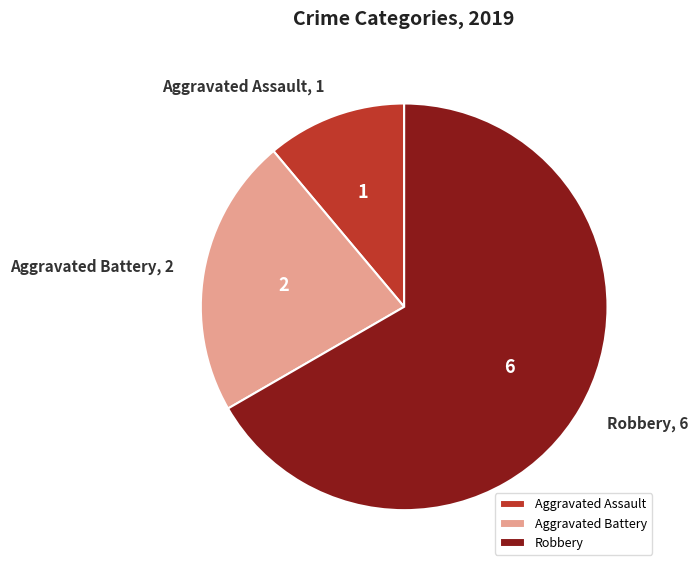

The Robbery slice represents 67% of the pie. True or false?

True